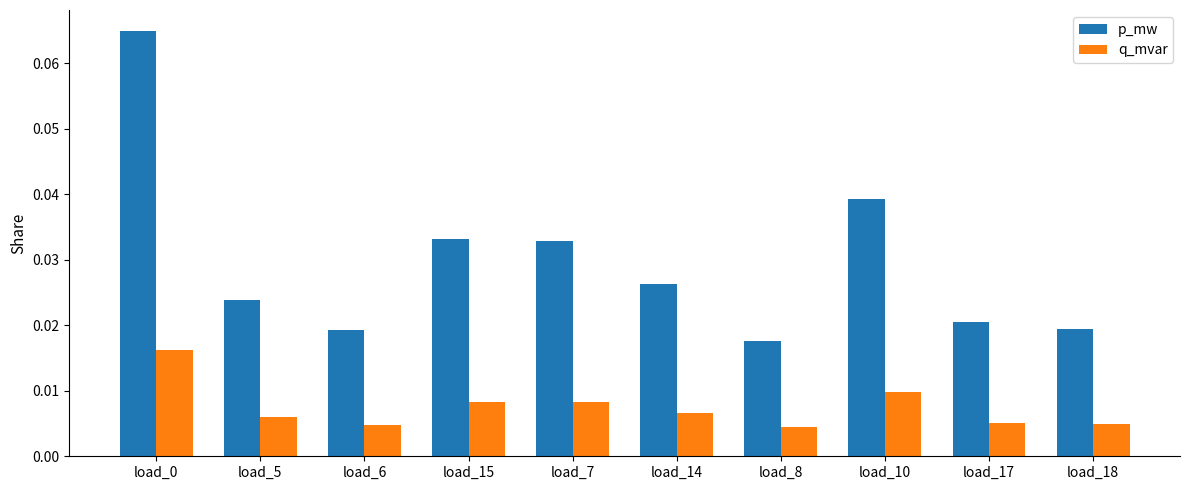

How many groups of bars are there?

10